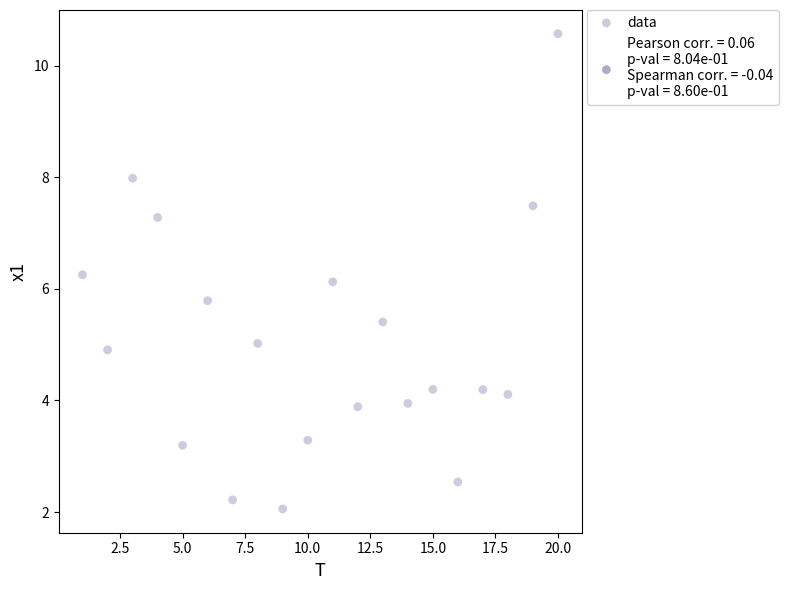

What is the range of Y values (max minus min)?

8.5